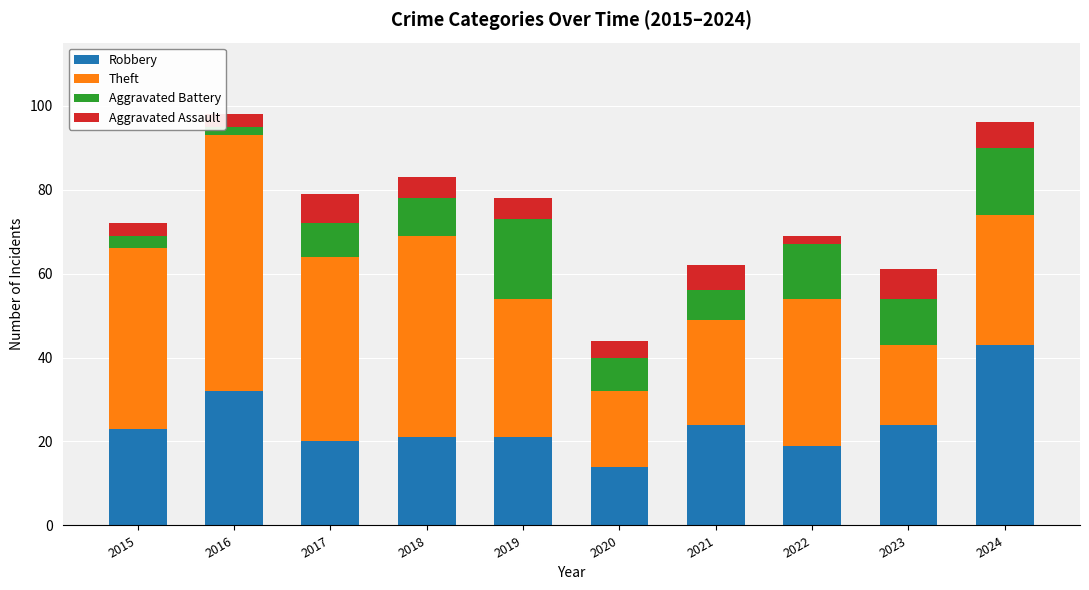

What is the maximum value for Robbery?

43